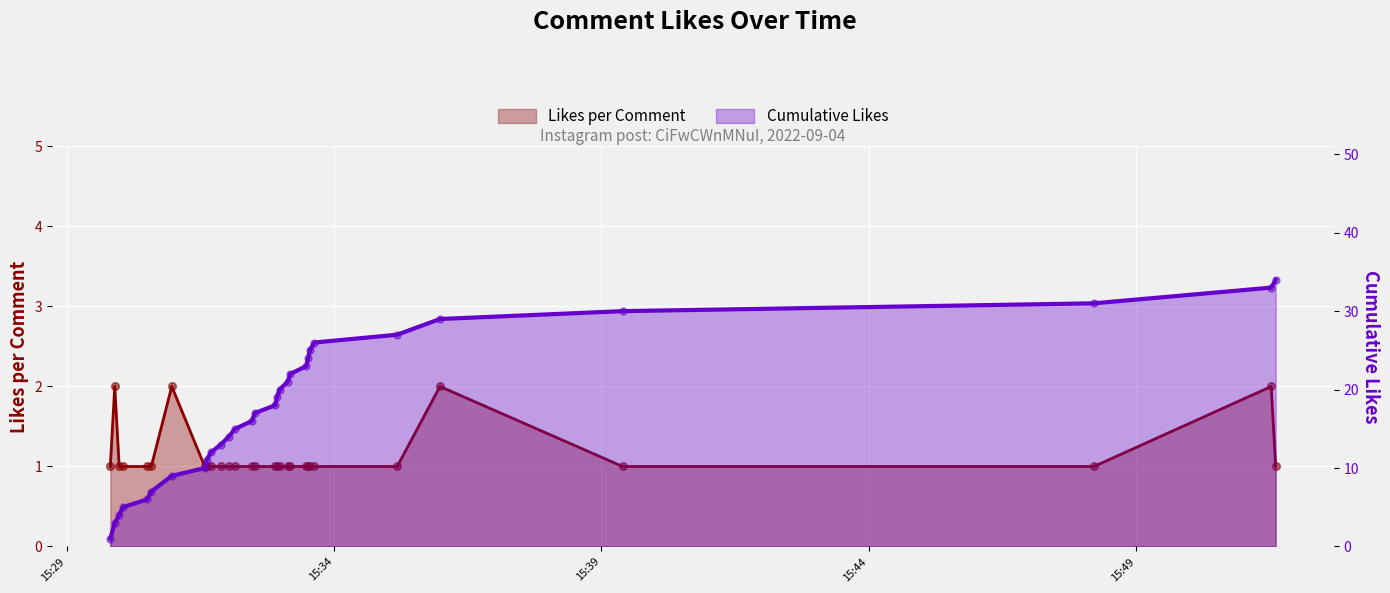

What is the total value across all series at 2022-09-04 15:51:32?

35